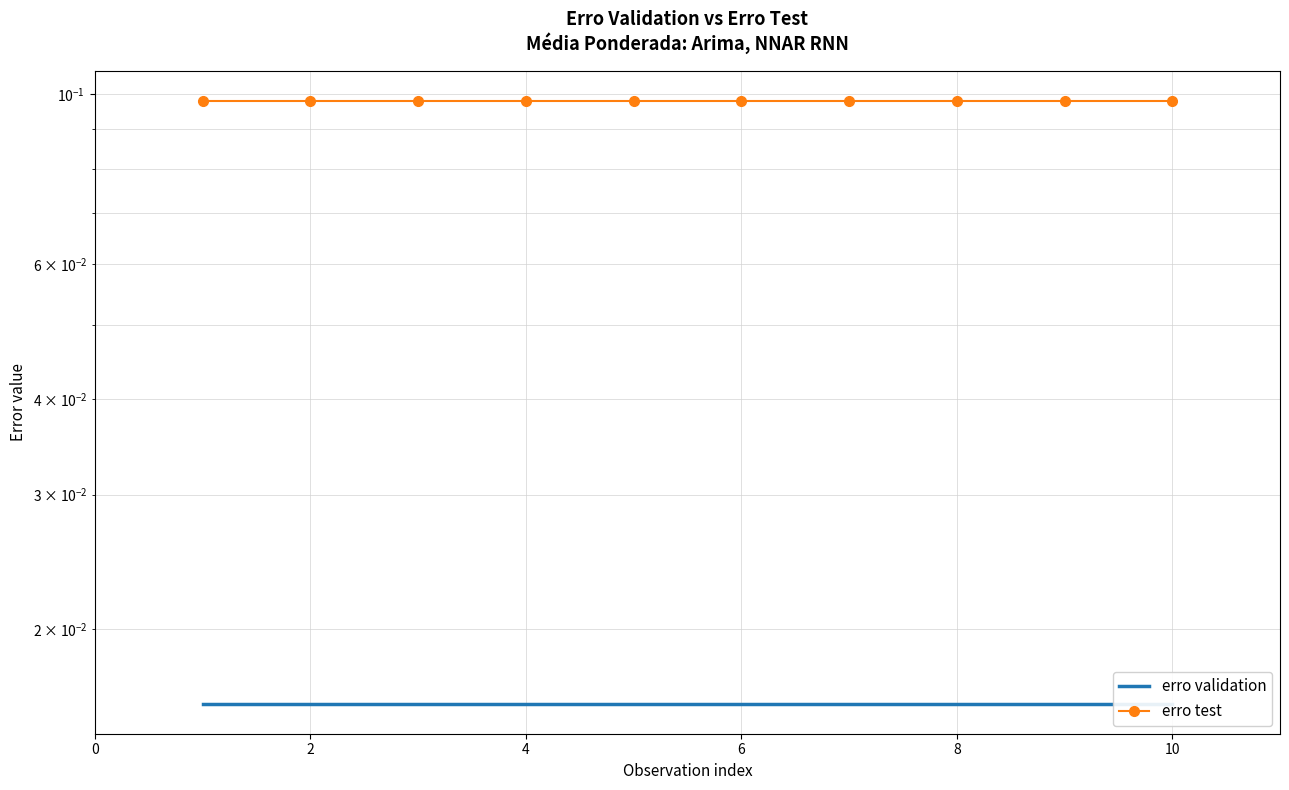

What is the spread (max minus min) of values at 6?

0.1